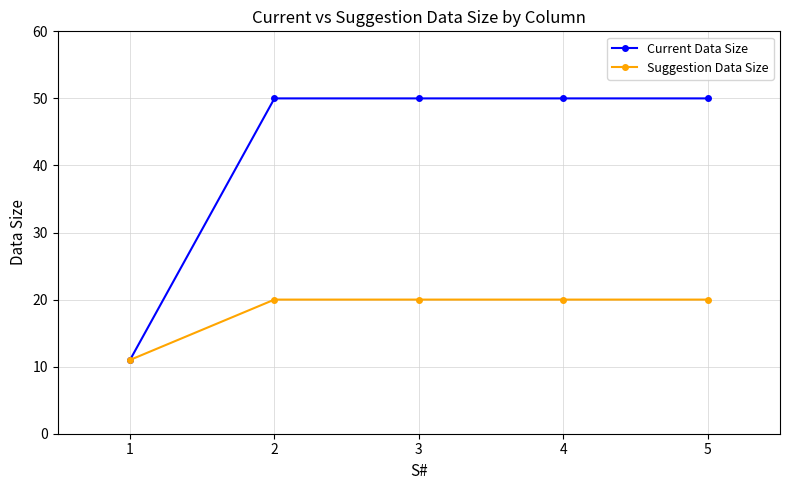

List the series in order of their overall mean, highest first.

Current Data Size, Suggestion Data Size